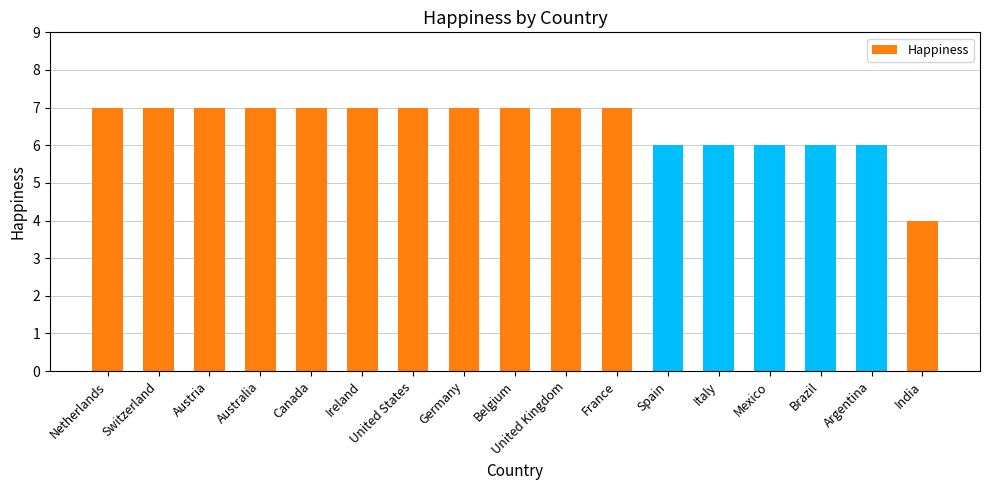

What is the difference between the maximum and minimum values?

3